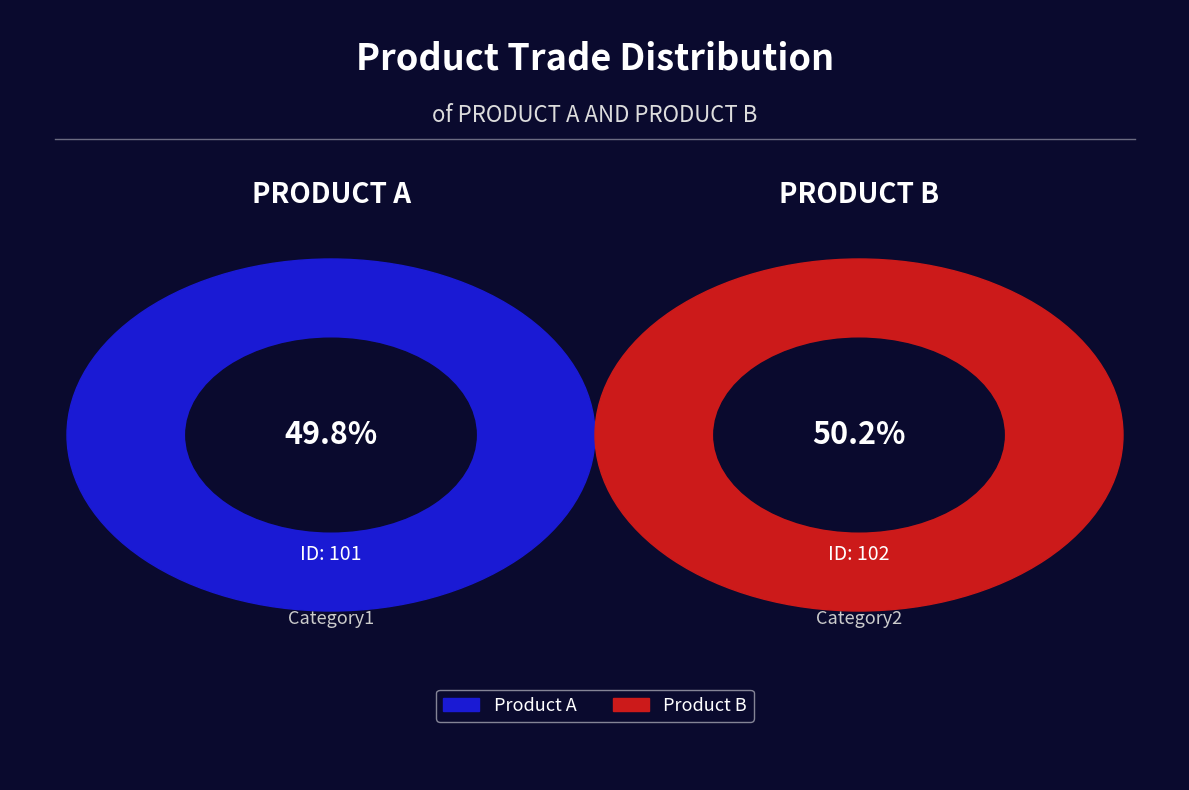

Rank the categories by value from lowest to highest.

Product A, Product B